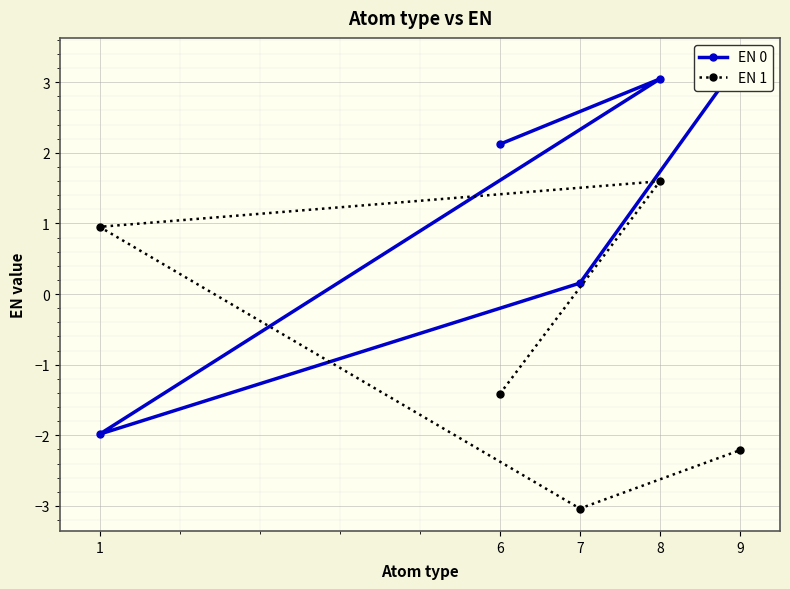

Which category has the highest value in the EN 1 series?

8